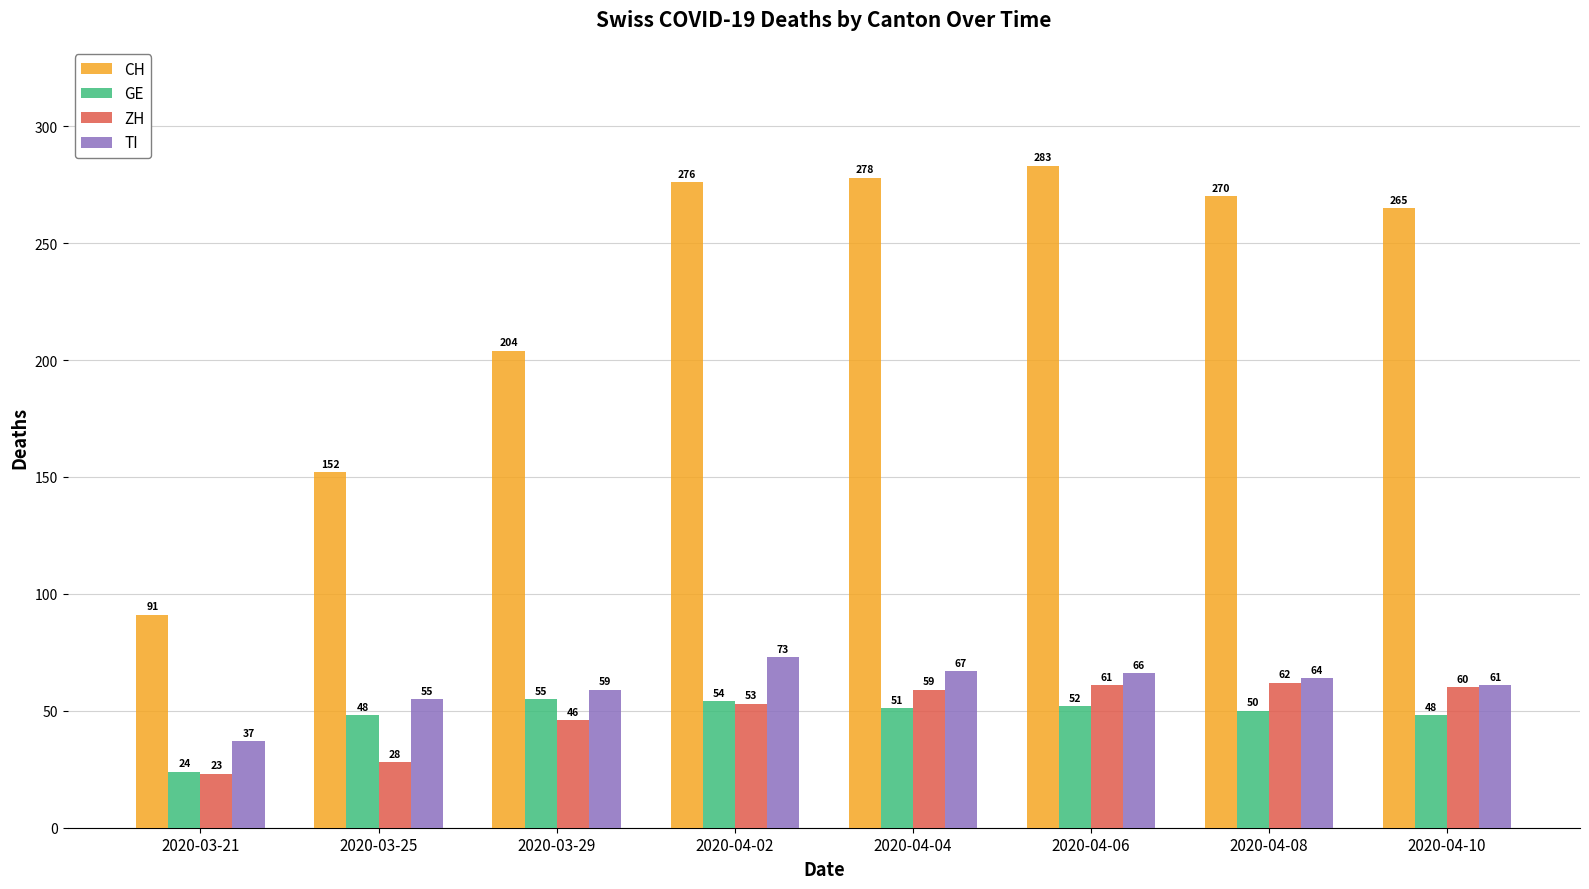

Is it true that ZH equals 13 at 2020-03-25?

False